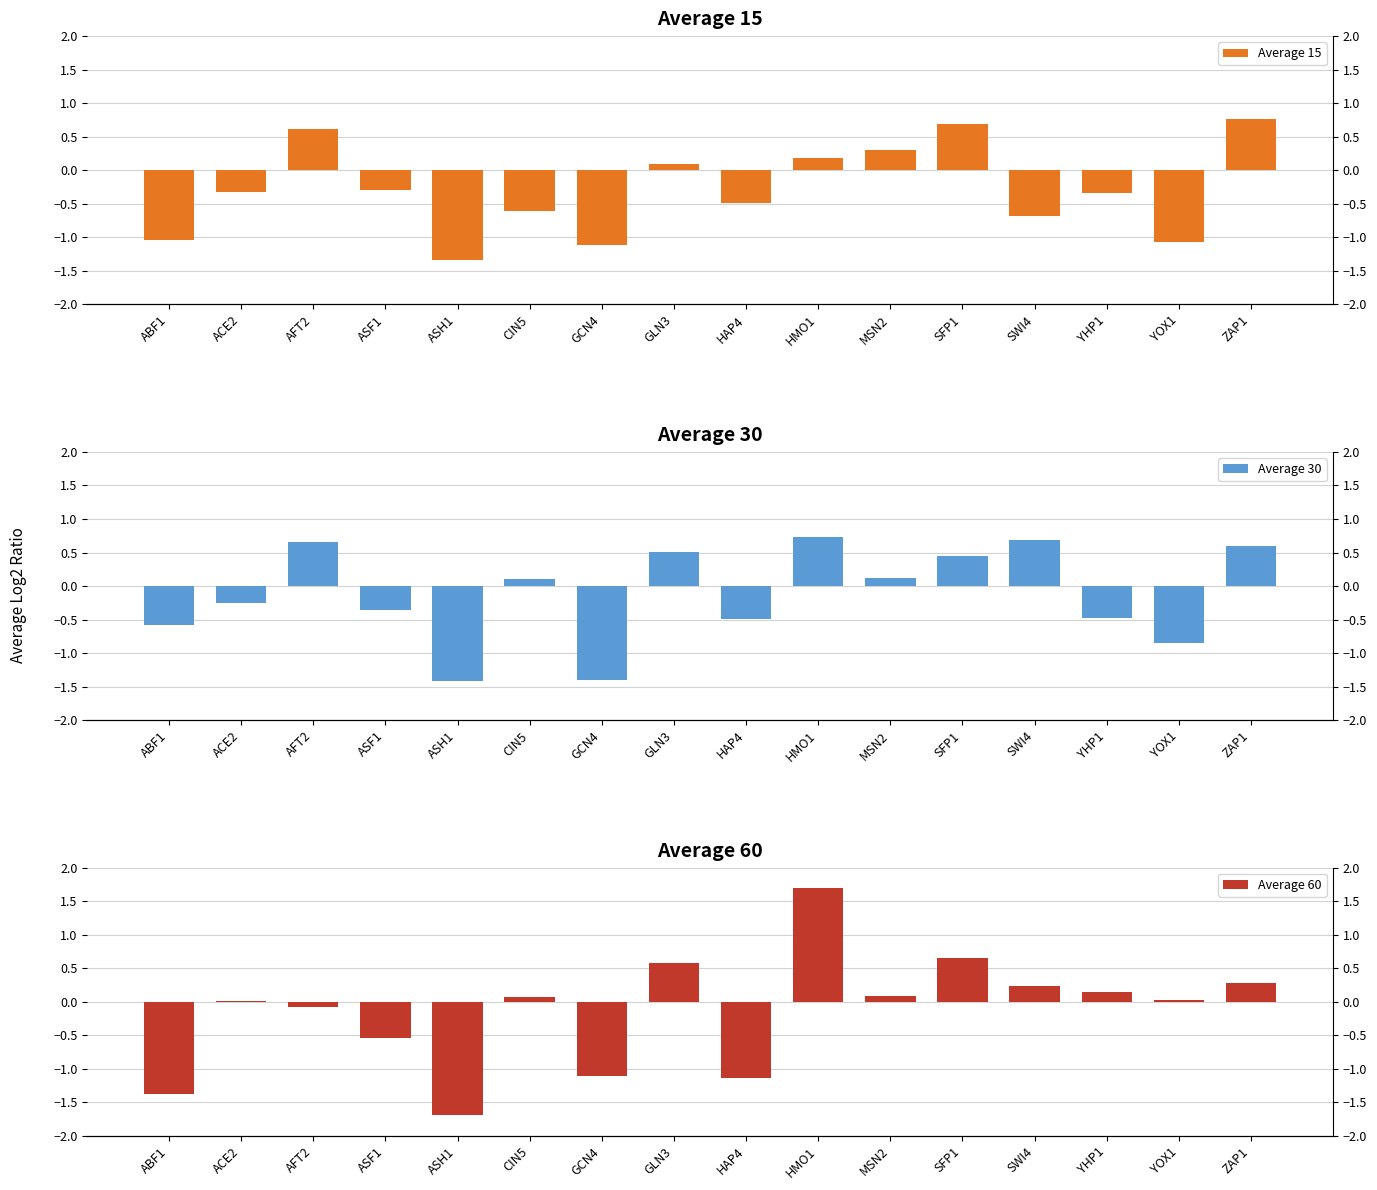

Rank the series at AFT2 from lowest to highest value.

Average 60, Average 15, Average 30